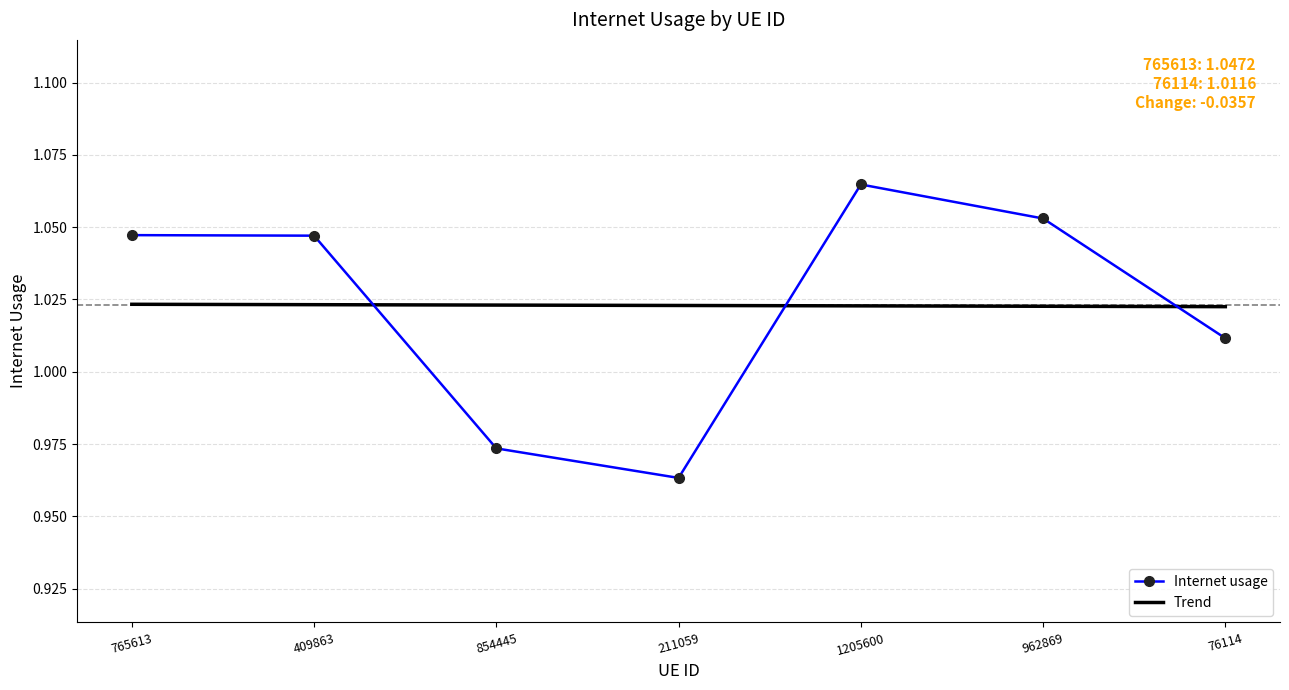

Rank the series by their maximum value, from highest to lowest.

Internet usage, Trend